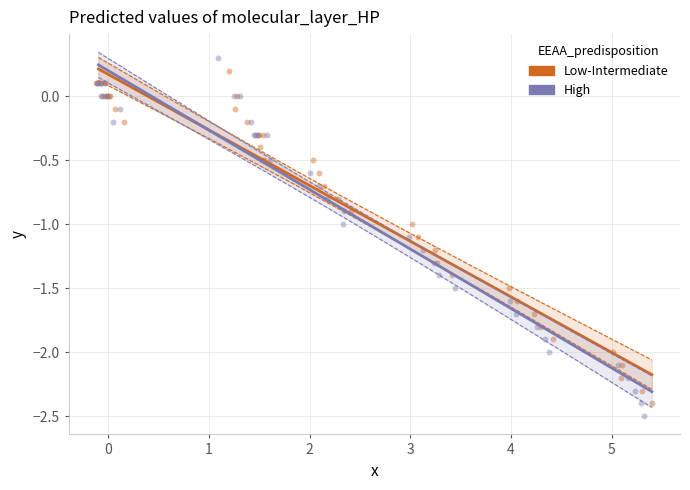

Which series has the largest Y range (max minus min)?

High